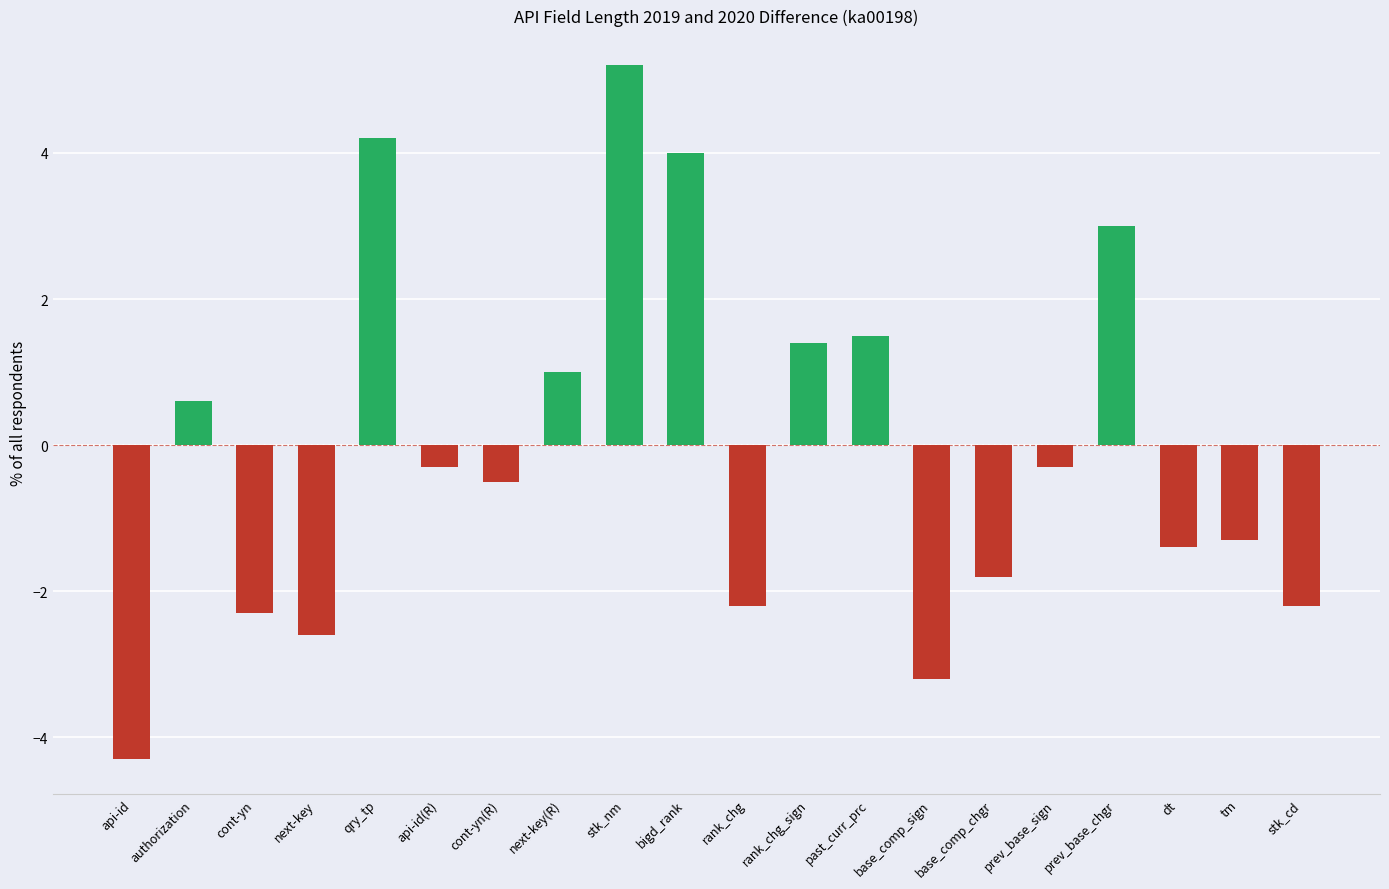

What is the sum of the values at rank_chg_sign and stk_nm?

6.6